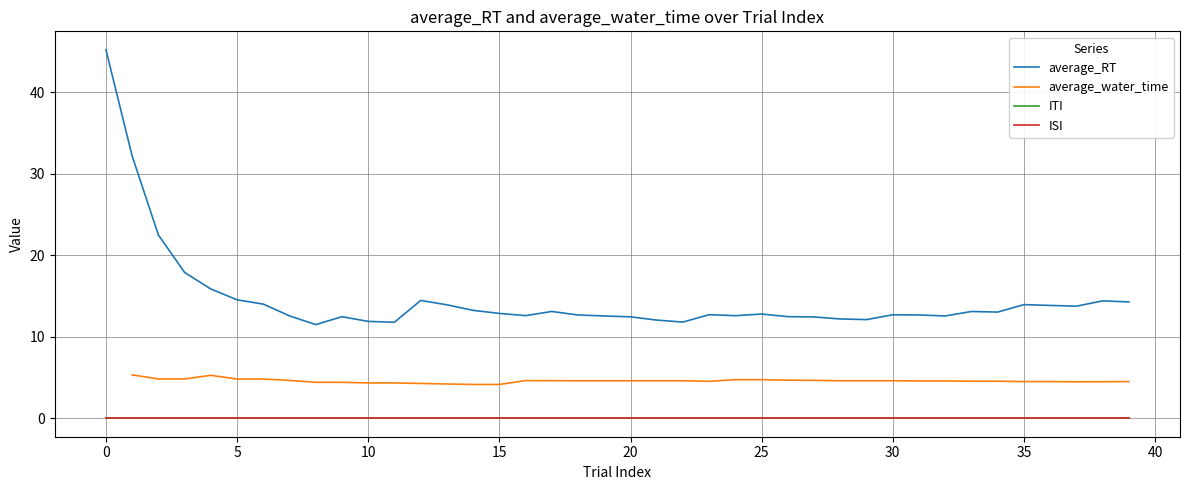

Which series has the largest range (max minus min)?

average_RT